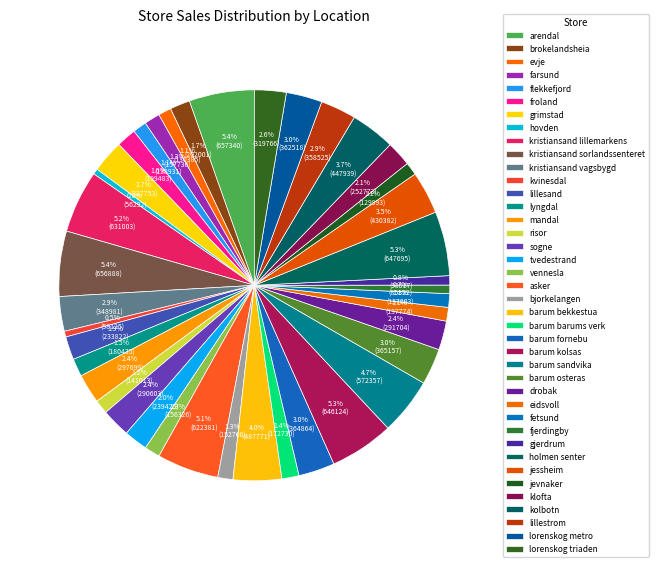

How many slices are in this pie chart?

40